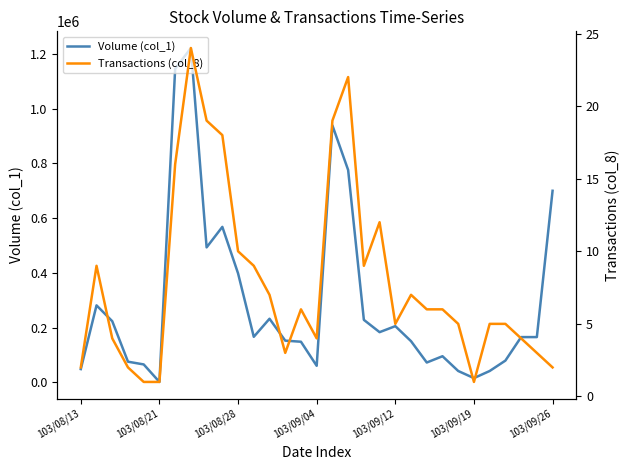

What is the smallest value displayed?

1